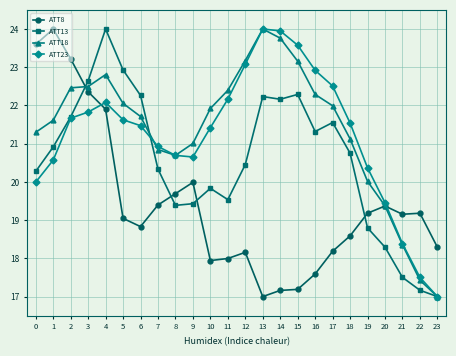

What is the minimum value for ATT13?

17.0